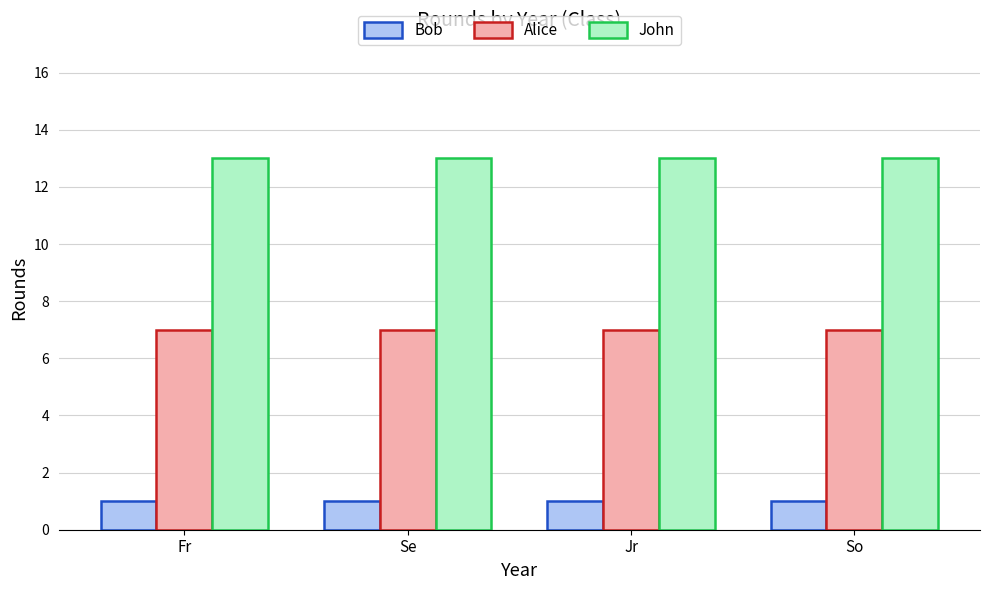

True or false: John has a value of 13 at Se.

True